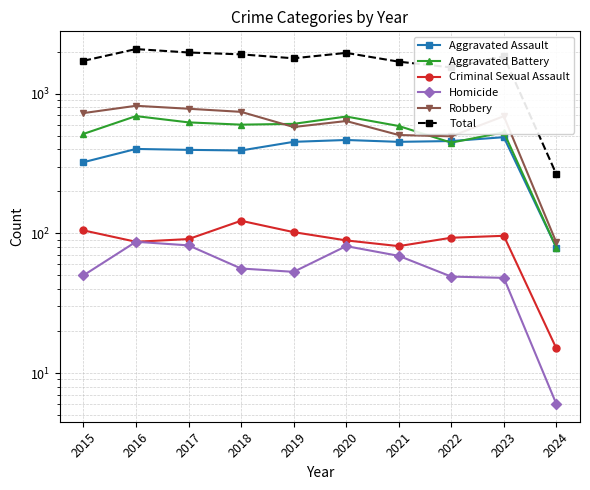

How many data points does each series have?

10